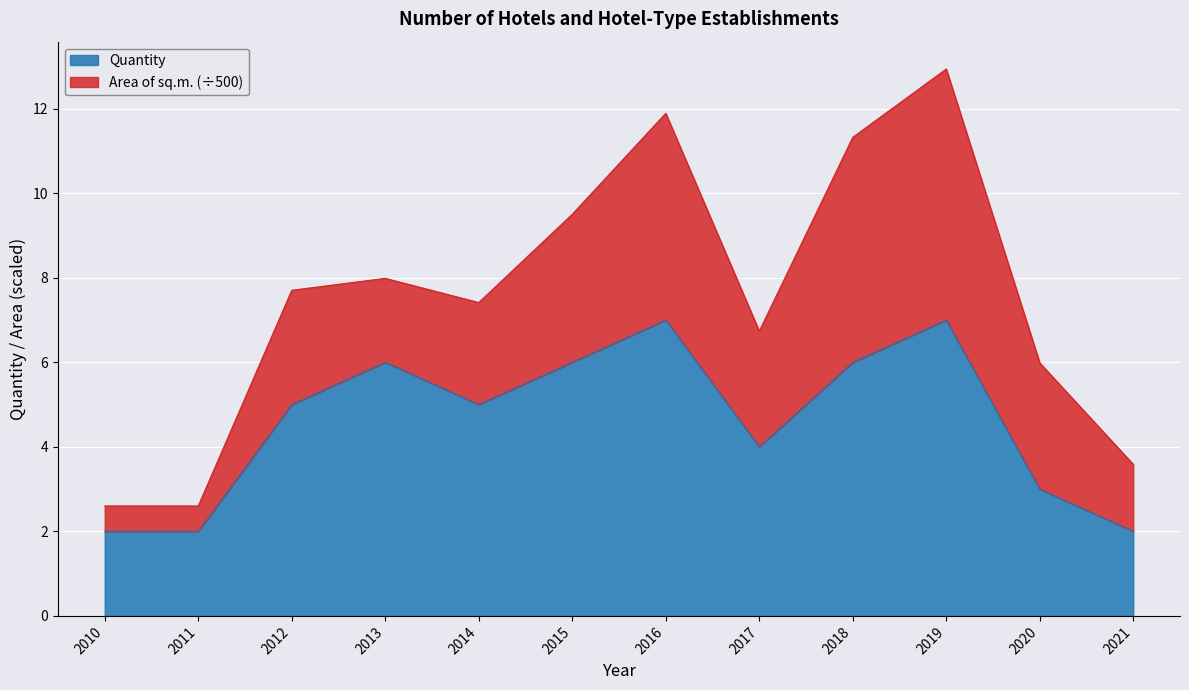

True or false: the data has more than 2 interior local peaks.

True